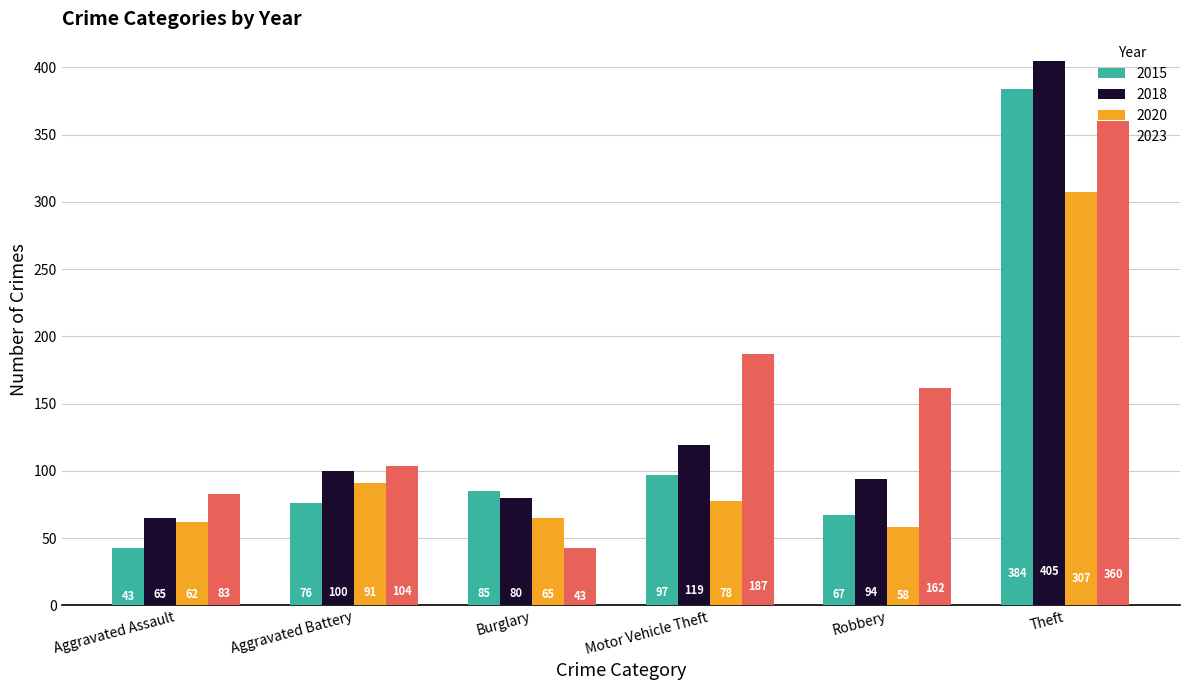

At which label does 2023 reach its minimum?

Burglary